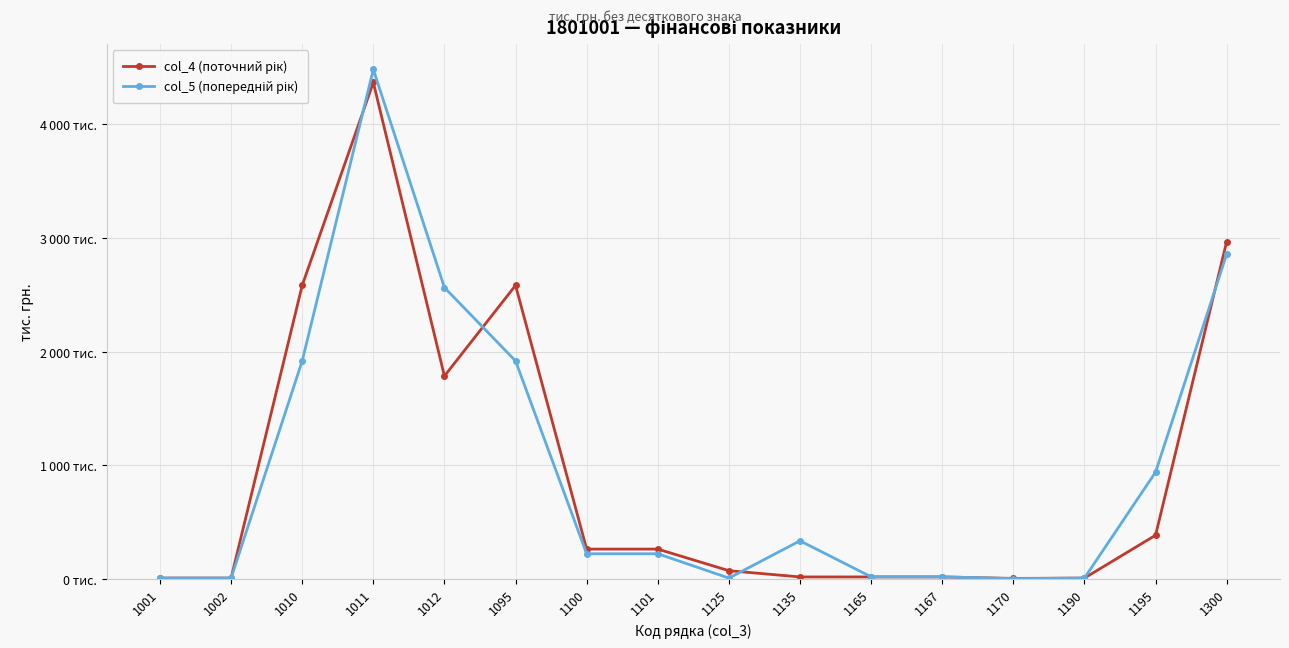

What is the sum of all col_4 (поточний рік) values?

15360